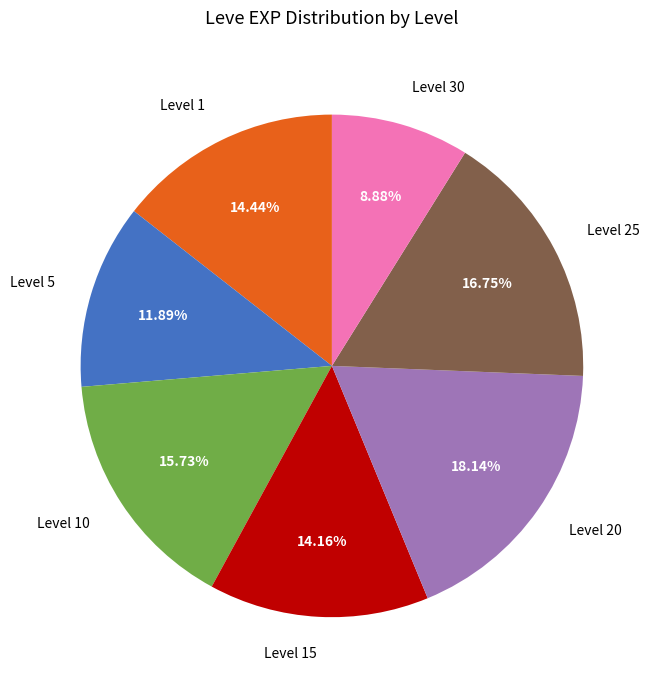

Combined, do Level 25 and Level 30 account for over 50%?

No